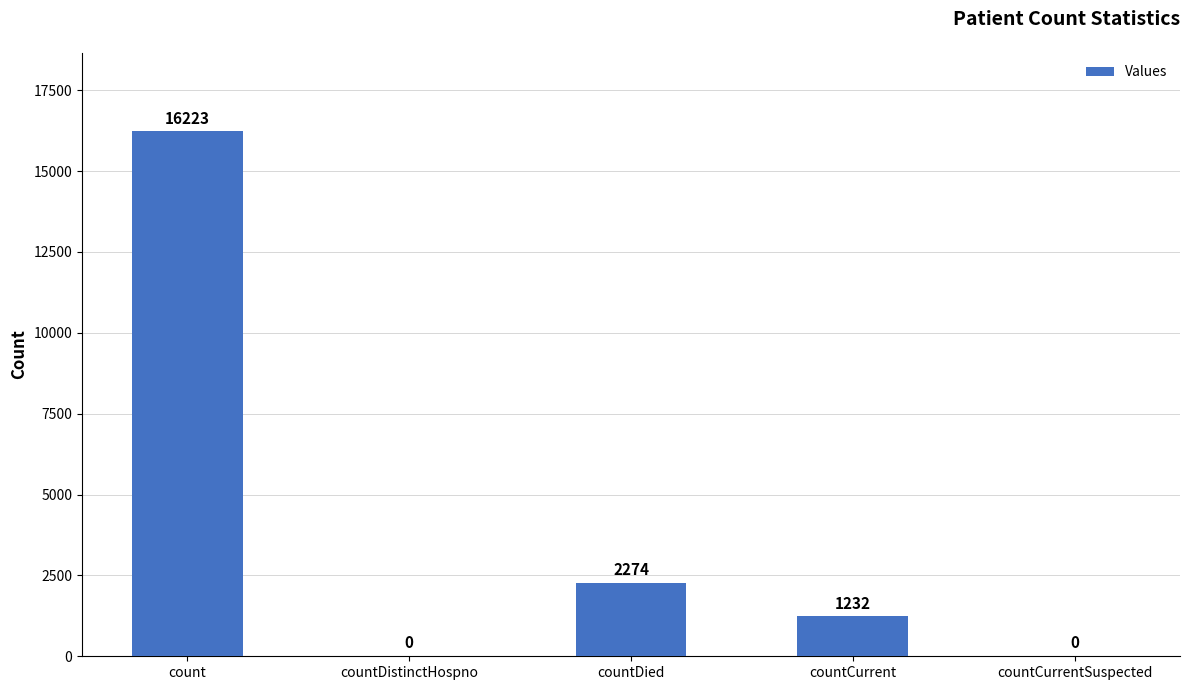

At which category does the chart reach its peak across all series?

count